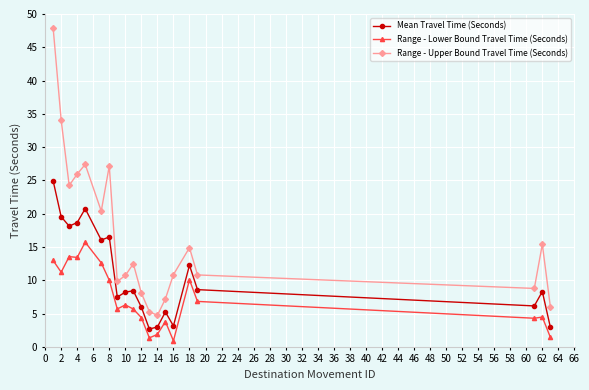

Is this an area chart (filled region under the line)?

No